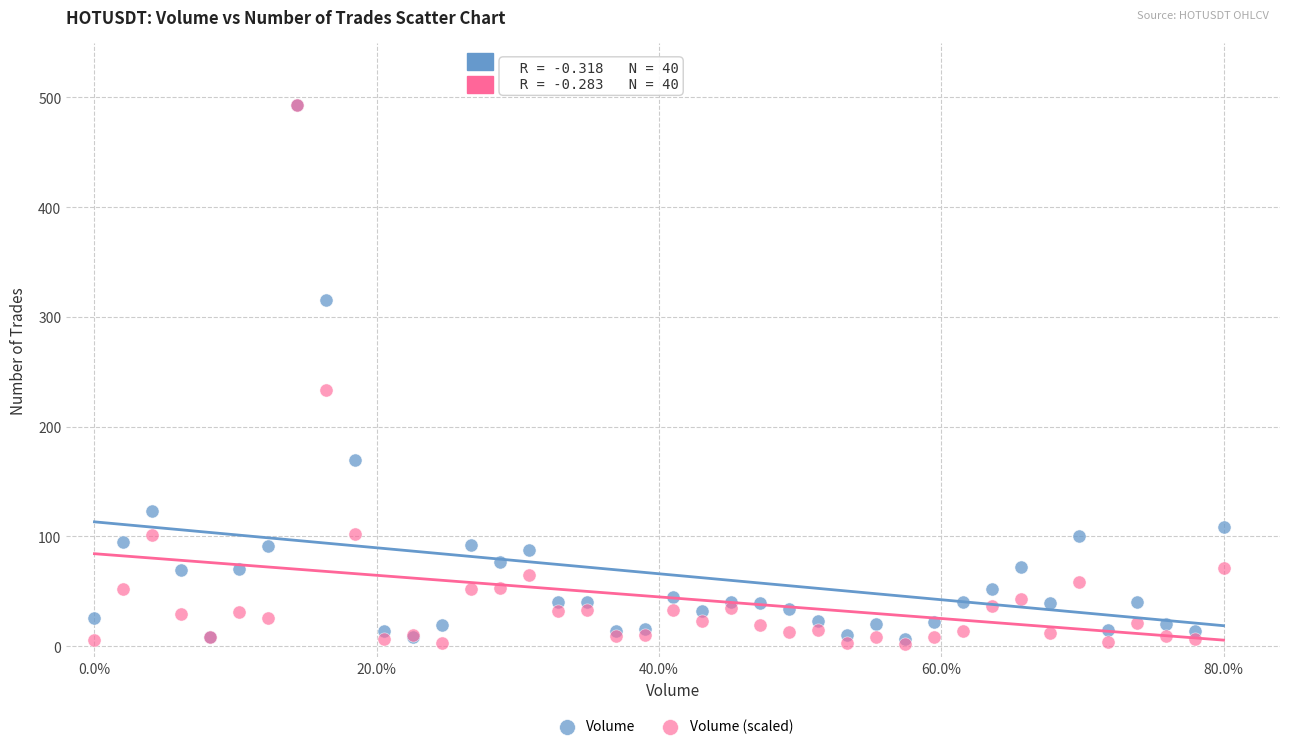

Across all series, what Y value is closest to 247?

233.8